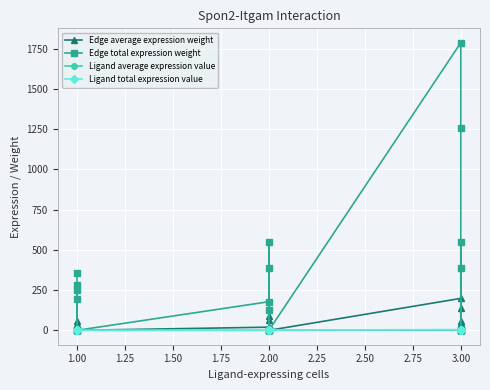

What is the label of the 6th point from the left?

1.00